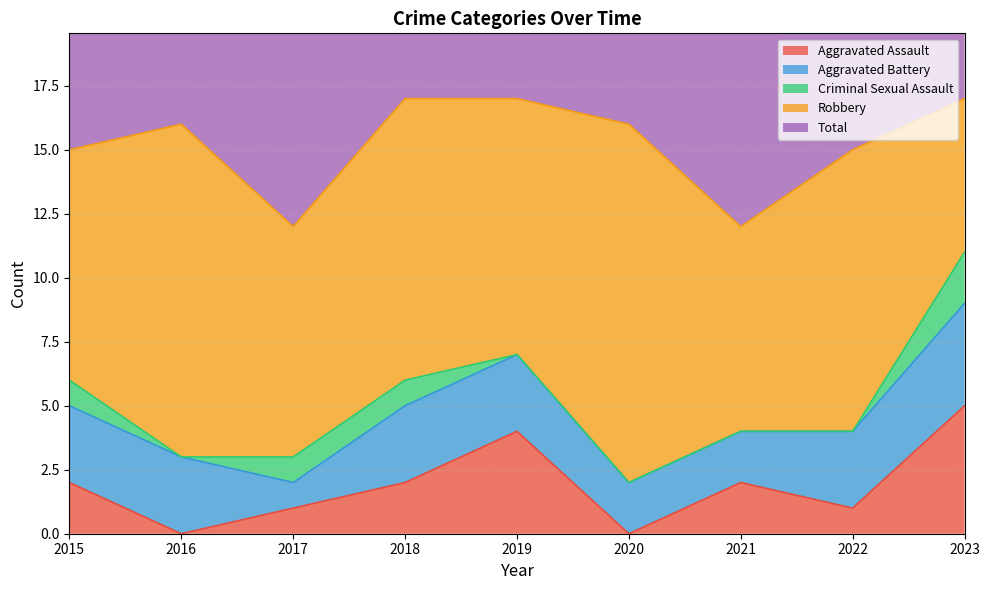

Which series has the largest total across all categories?

Total